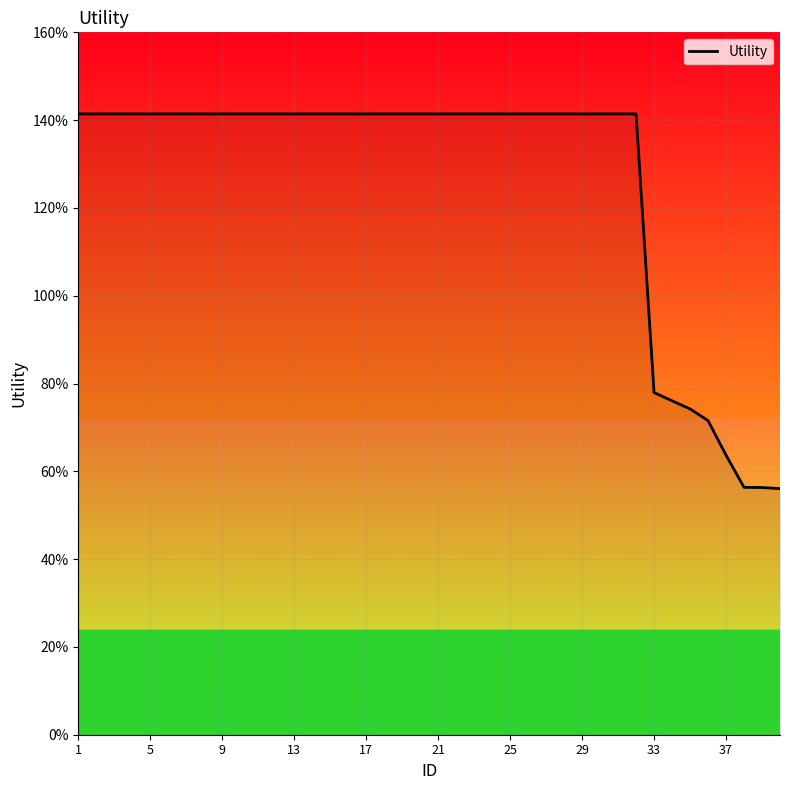

Reading left to right, extract all data points from this chart.

1.4	1.4	1.4	1.4	1.4	1.4	1.4	1.4	1.4	1.4	1.4	1.4	1.4	1.4	1.4	1.4	1.4	1.4	1.4	1.4	1.4	1.4	1.4	1.4	1.4	1.4	1.4	1.4	1.4	1.4	1.4	1.4	0.8	0.8	0.7	0.7	0.6	0.6	0.6	0.6